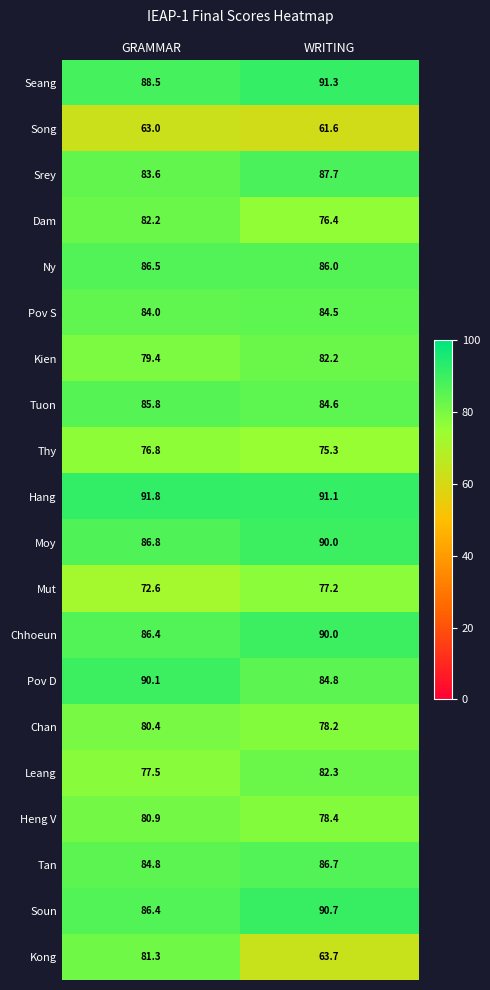

Which category has the lowest value across all series?

WRITING